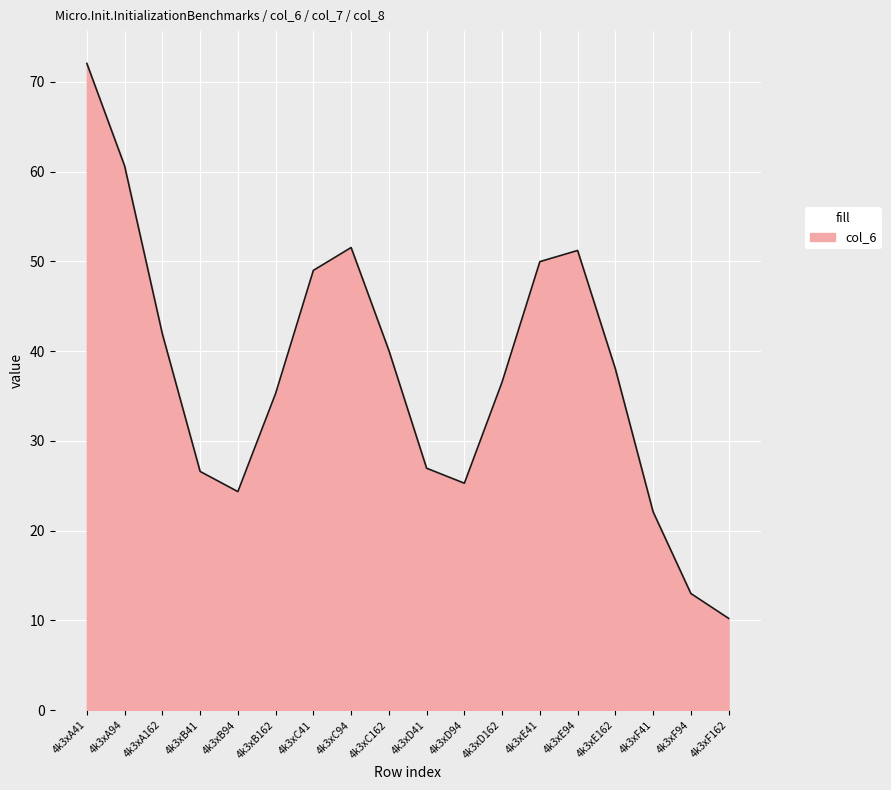

What is the difference between the maximum and minimum values?

61.8